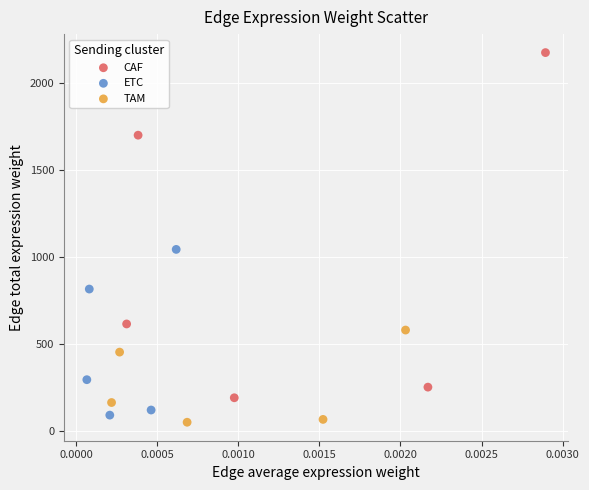

Which series has the largest Y range (max minus min)?

CAF